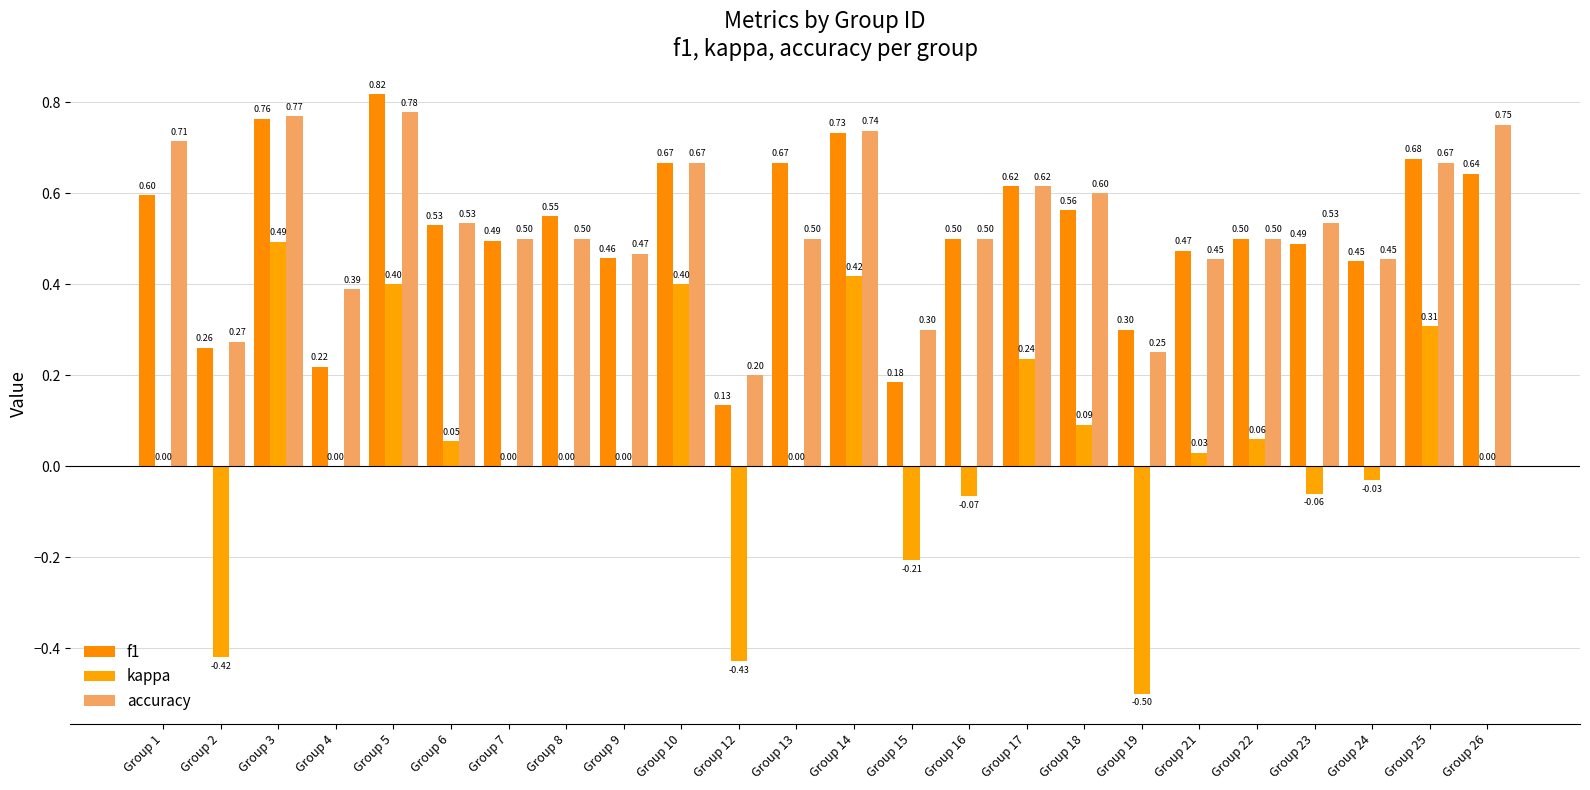

How many distinct data groups are displayed?

3